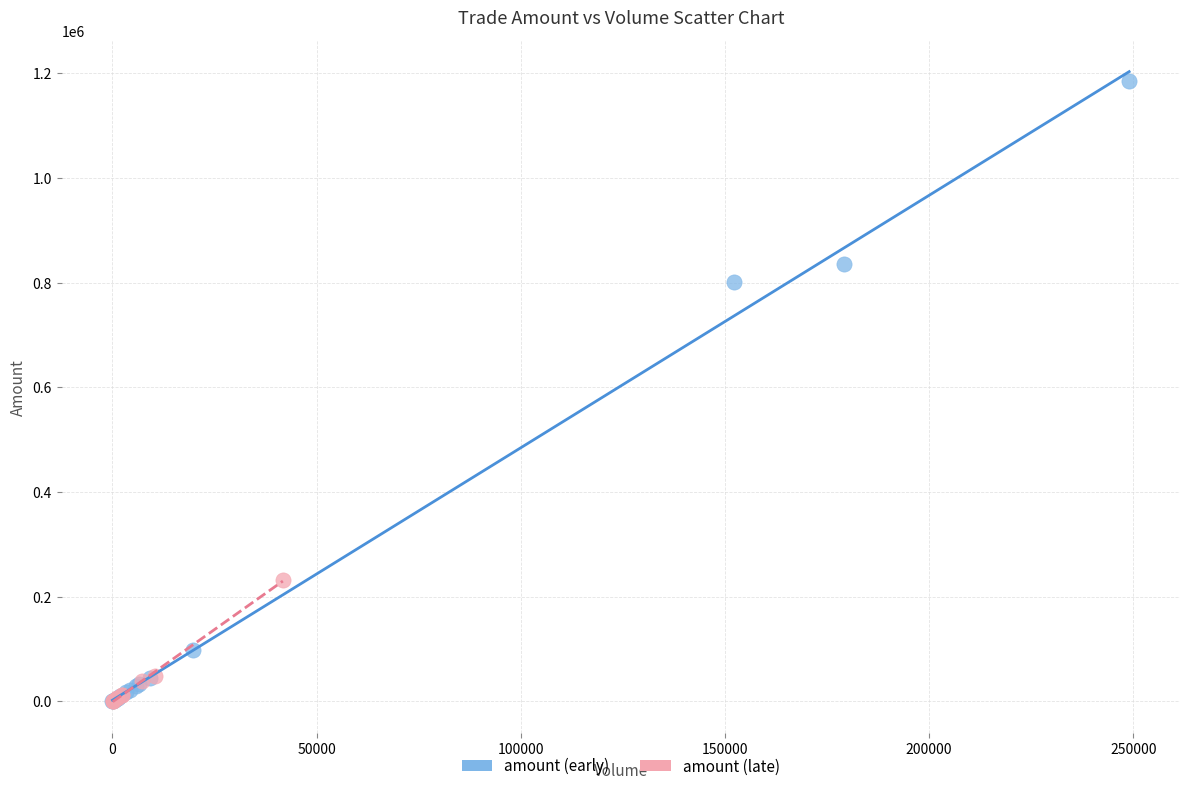

Which series contains the highest Y value?

amount (early)